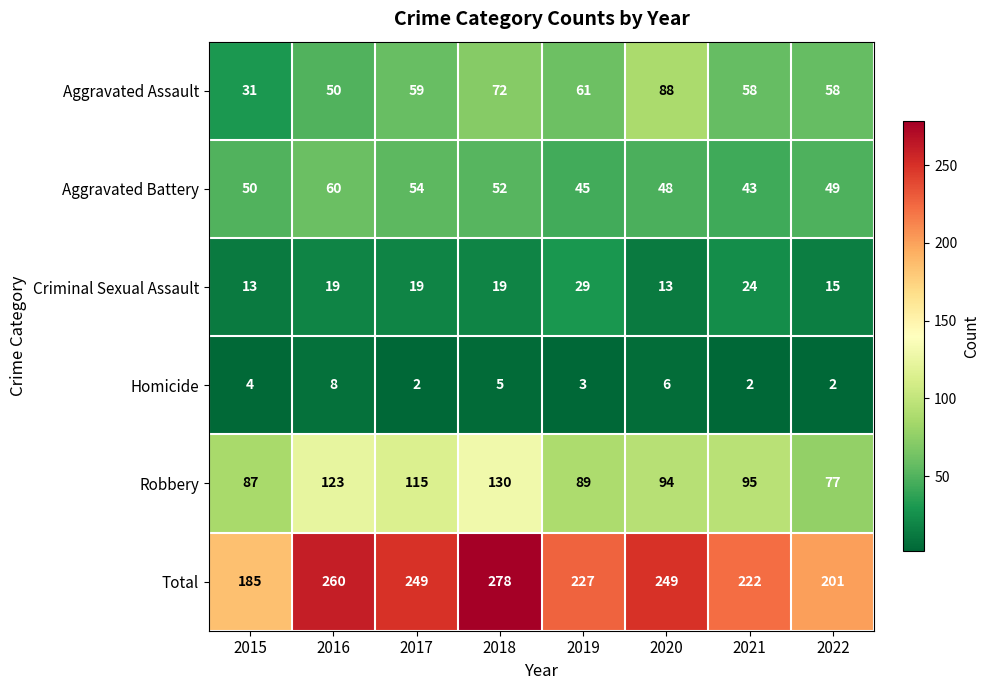

At which label is Total closest to 231?

2019